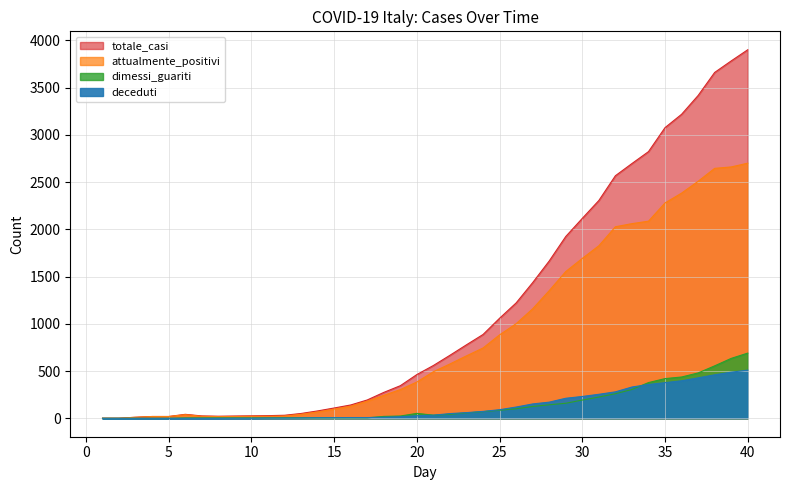

What are all the series names shown in the legend?

totale_casi, attualmente_positivi, deceduti, dimessi_guariti